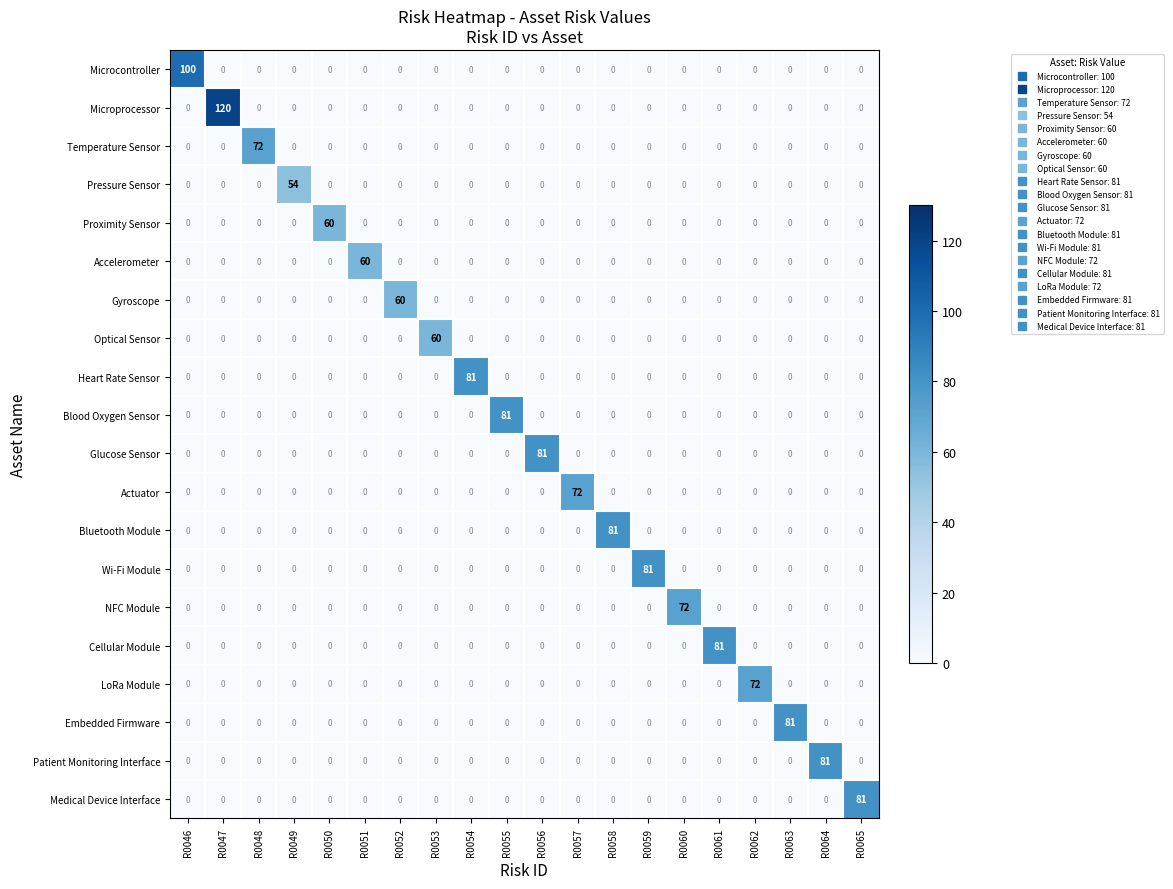

What is the maximum value for Cellular Module?

81